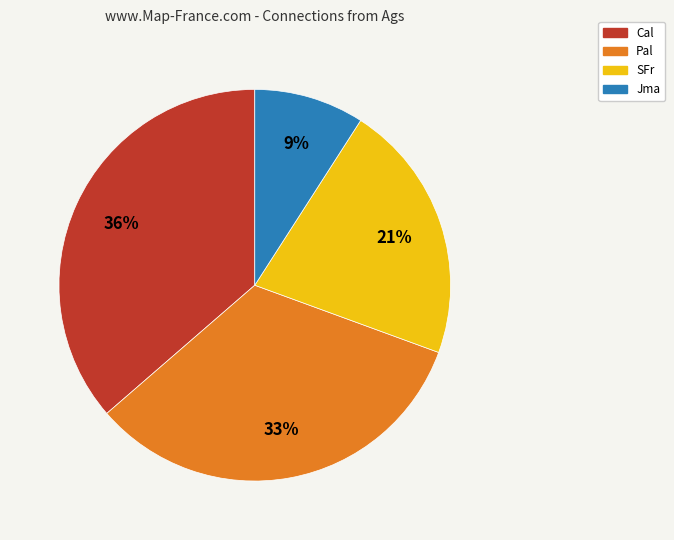

To the nearest percent, what is the average slice percentage?

25%